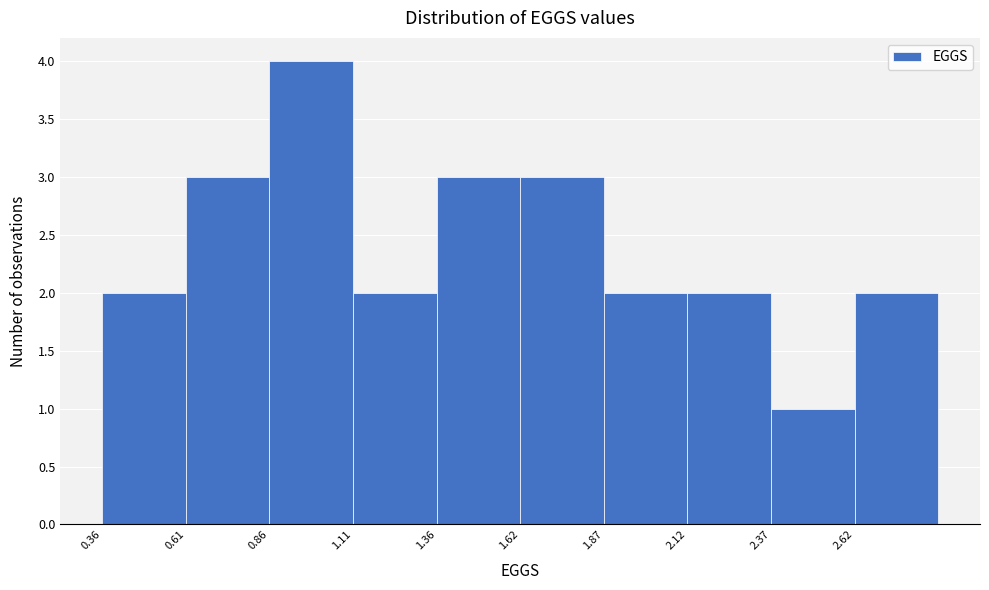

Reading left to right, list every bar in this chart as the range it spans on the x-axis followed by its height. Neither the bar edges nor the heights are printed on the chart, so give them approximately, as read against the axes.

0.35 to 0.60: 2
0.60 to 0.85: 3
0.85 to 1.10: 4
1.10 to 1.35: 2
1.35 to 1.60: 3
1.60 to 1.85: 3
1.85 to 2.10: 2
2.10 to 2.35: 2
2.35 to 2.60: 1
2.60 to 2.90: 2